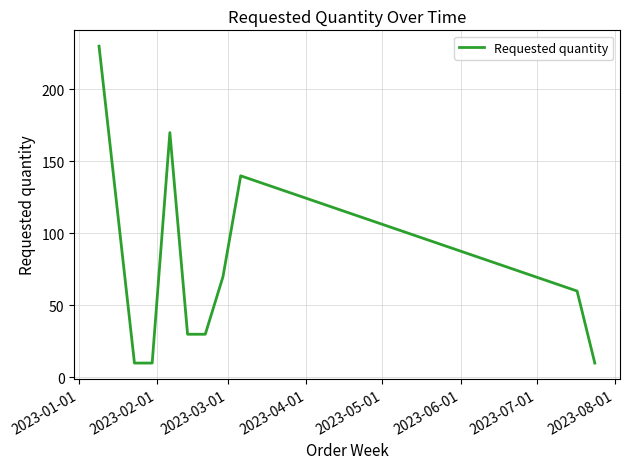

Is this an area chart (filled region under the line)?

No